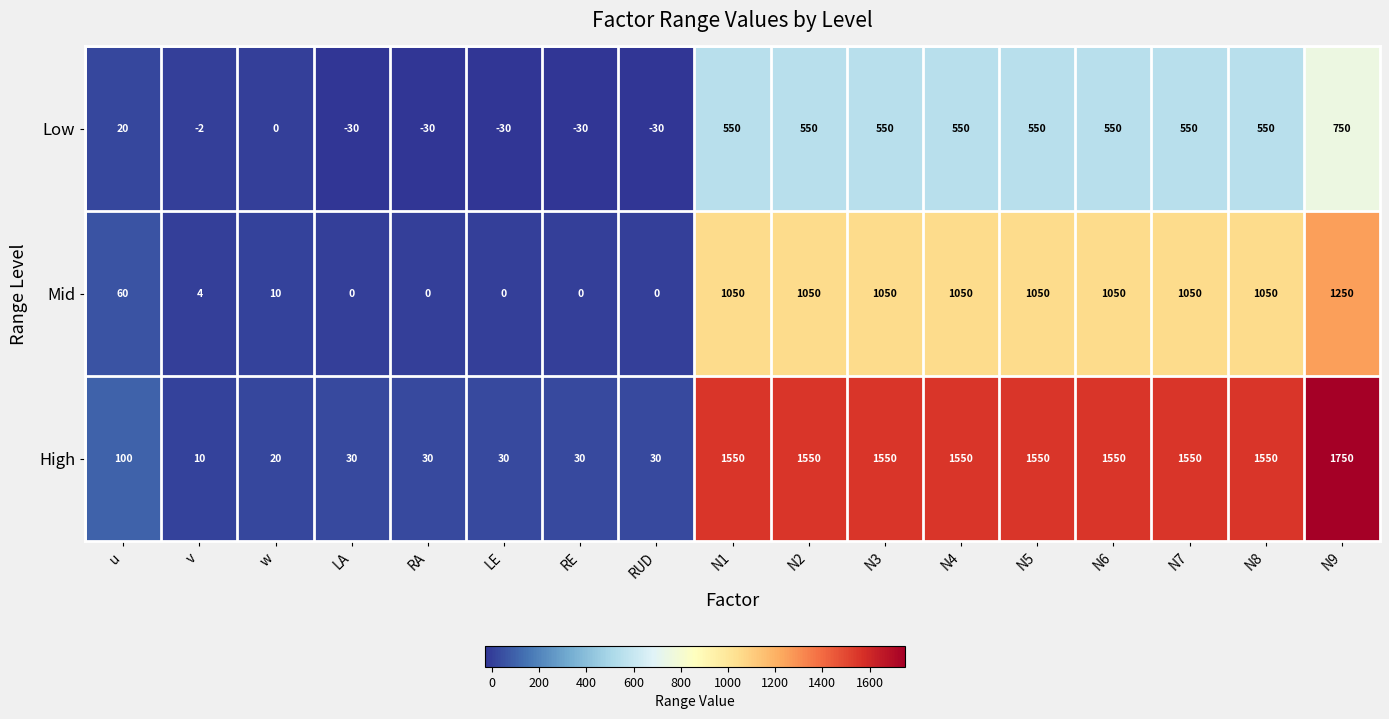

Count the number of categories in the chart.

17